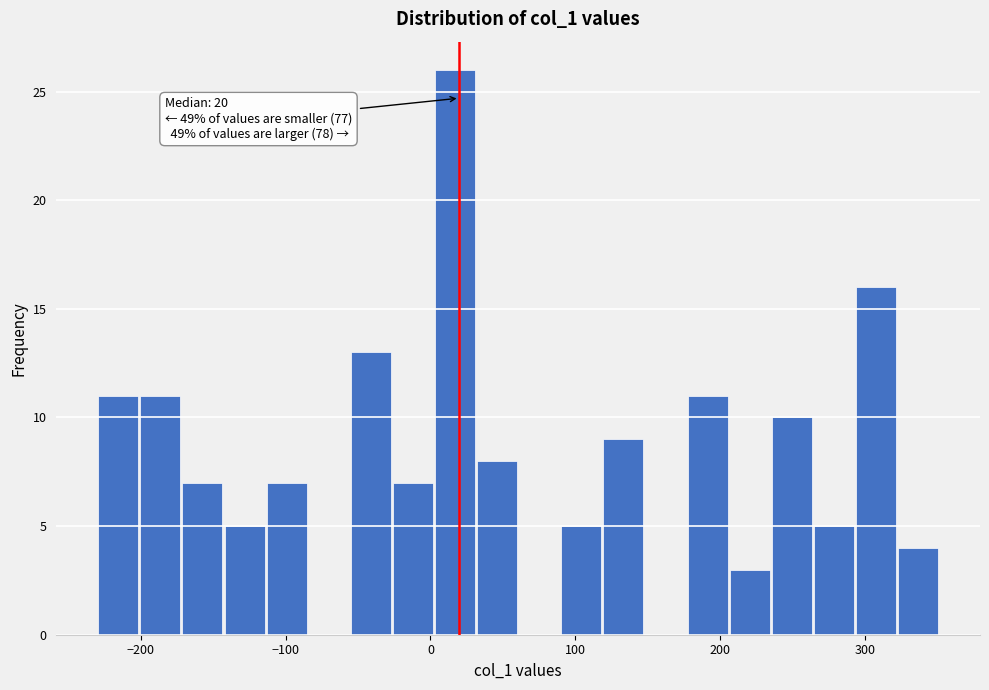

Around what value on the x-axis is the tallest bar? Give the approximate position of its centre, as read against the axis.

20